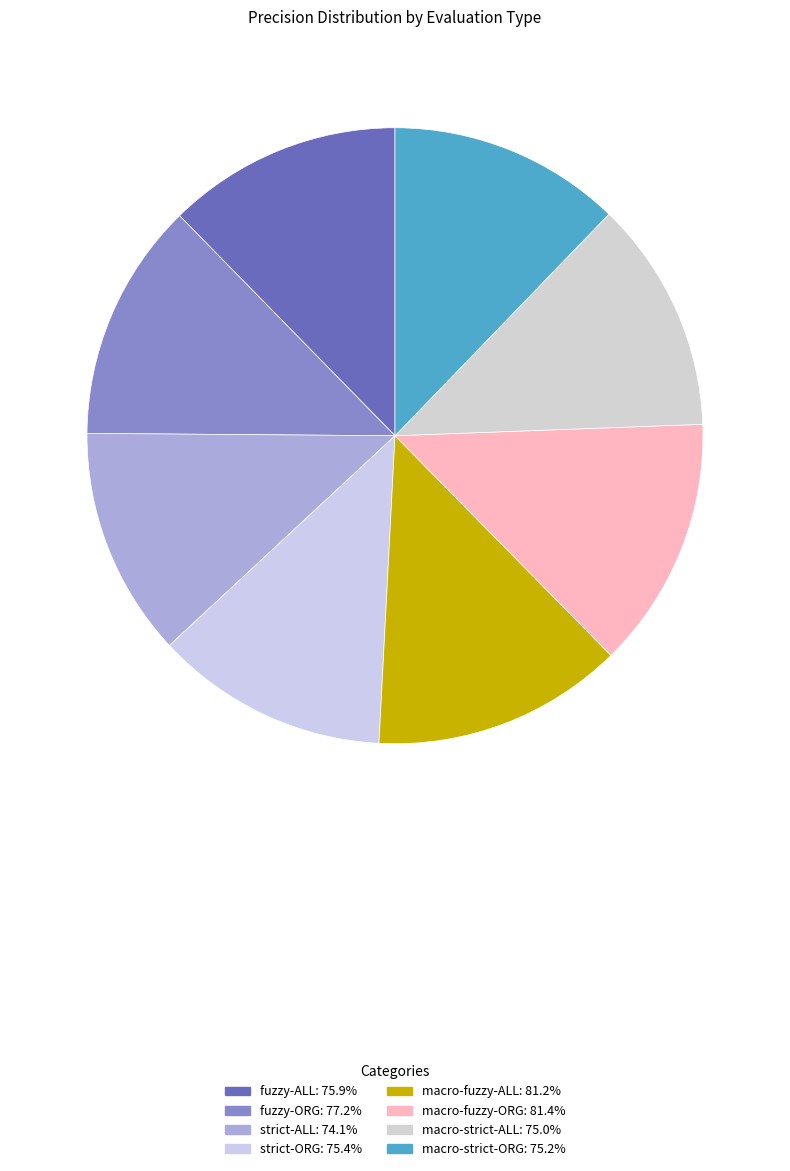

Which category has the smallest portion of the pie?

strict-ALL